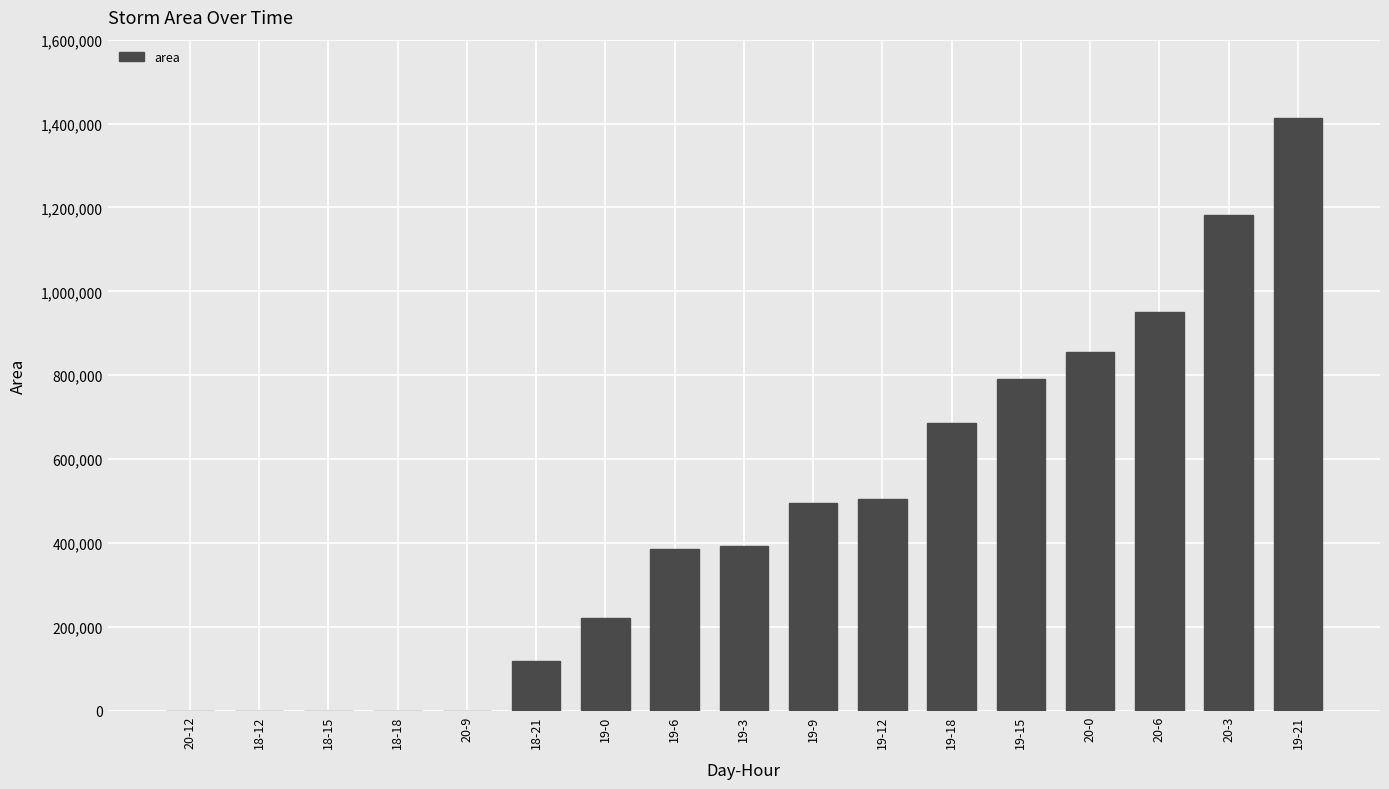

At which label is the value closest to 706562?

19-18